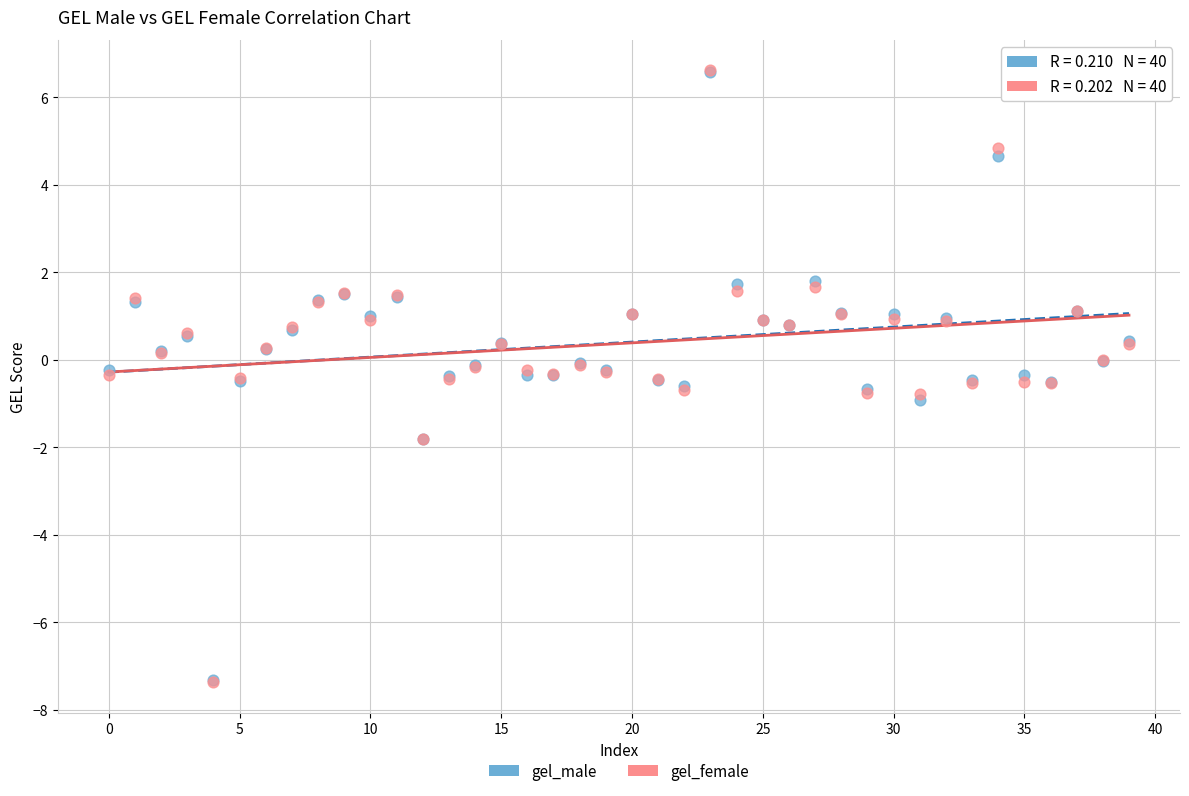

Which series has the largest Y range (max minus min)?

gel_female